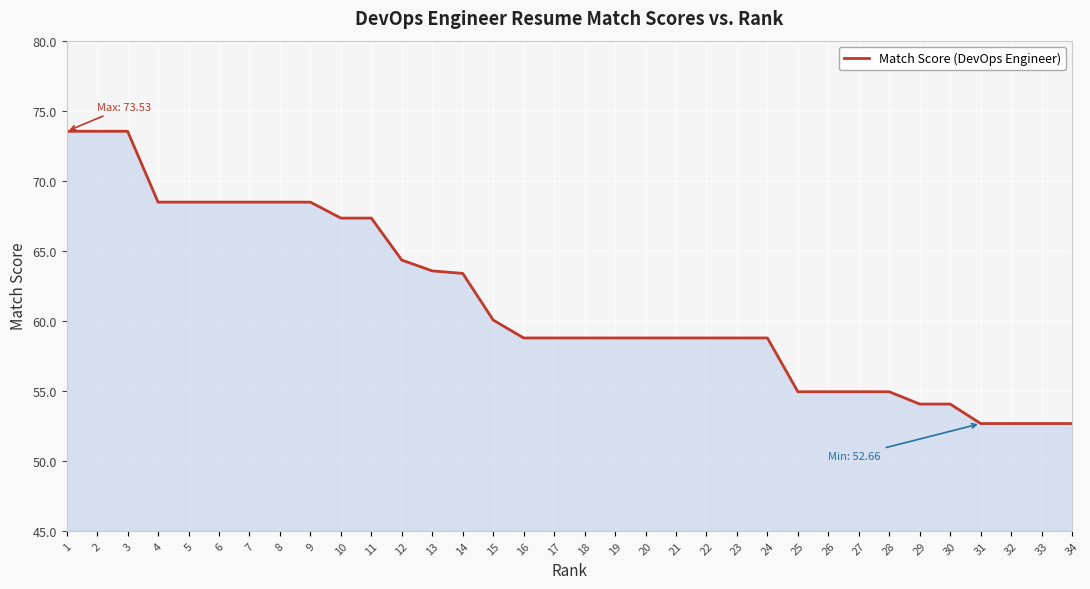

What is the change in value from 8 to 29?

-14.4